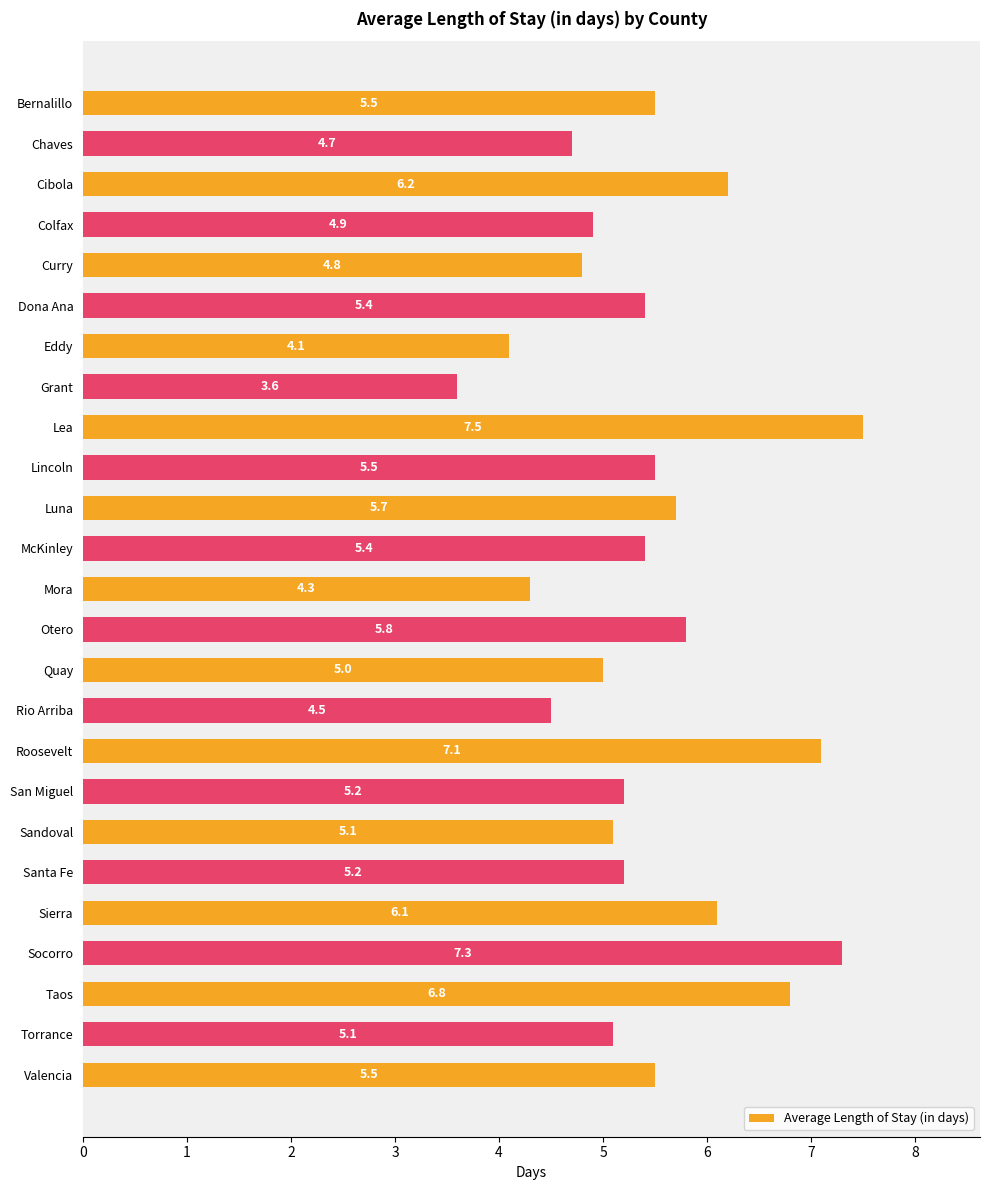

What is the change in value from Chaves to Santa Fe?

+0.5